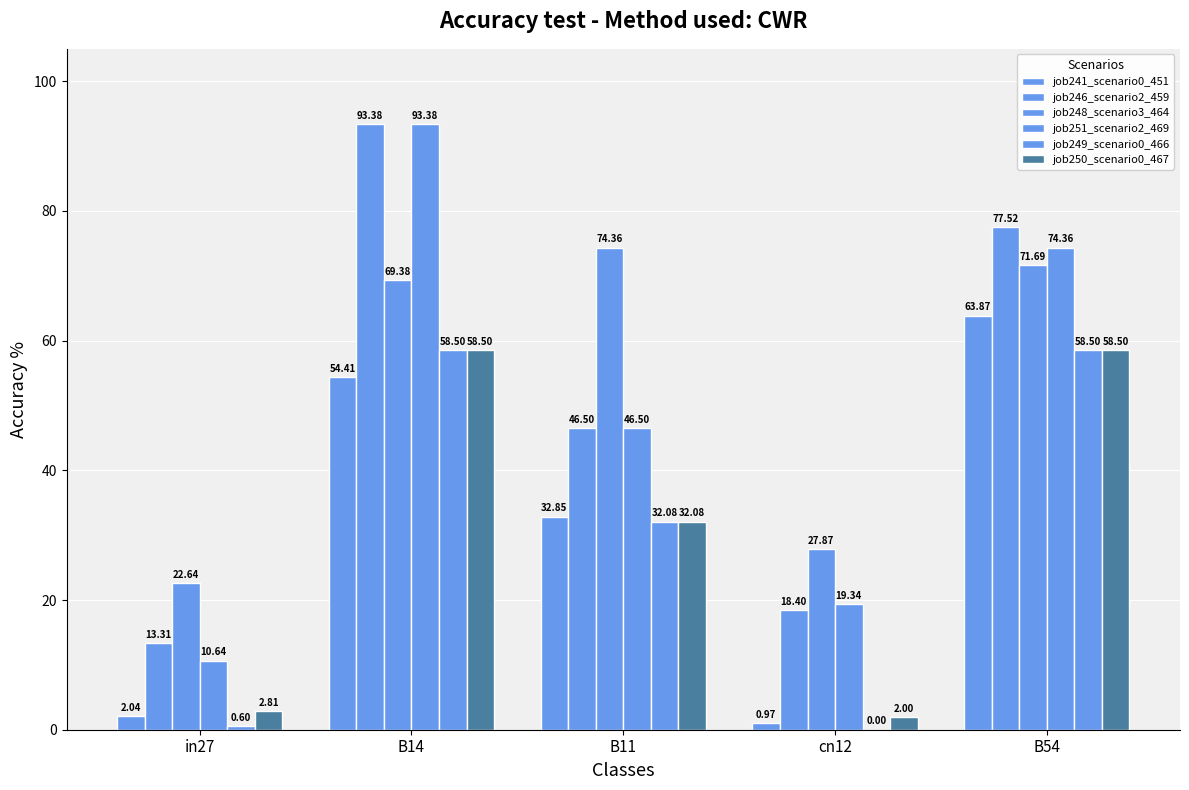

How many values in the job246_scenario2_459 series exceed 46?

3